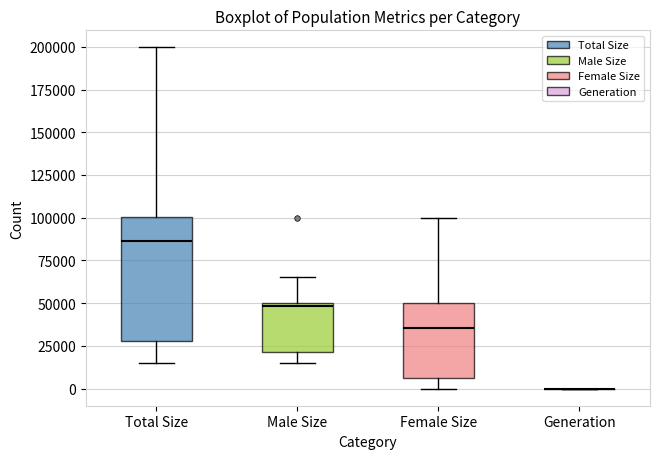

Reading left to right, read every box against the y-axis: the position of its median line, the range the box covers, and the ends of its whiskers. The values are not printed on the chart, so give them approximately, as read against the axis.

Total Size: median 85000, box 30000 to 100000, whiskers 15000 to 200000
Male Size: median 50000 (just below the box's upper edge), box 20000 to 50000, whiskers 15000 to 65000
Female Size: median 35000, box 5000 to 50000, whiskers 0 to 100000
Generation: box collapsed to a line at 0, whiskers 0 to 0